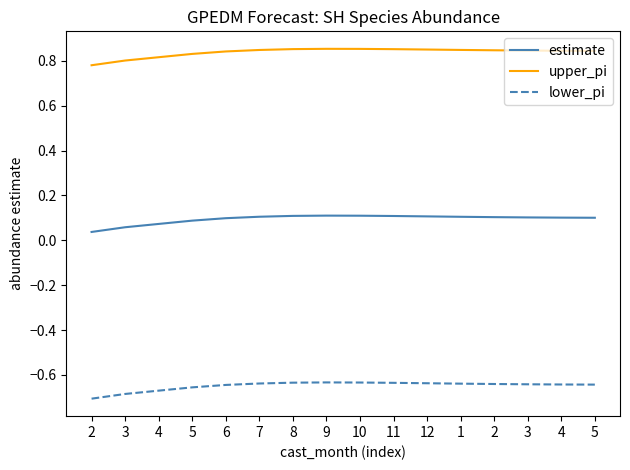

How many lines are shown in the chart?

3